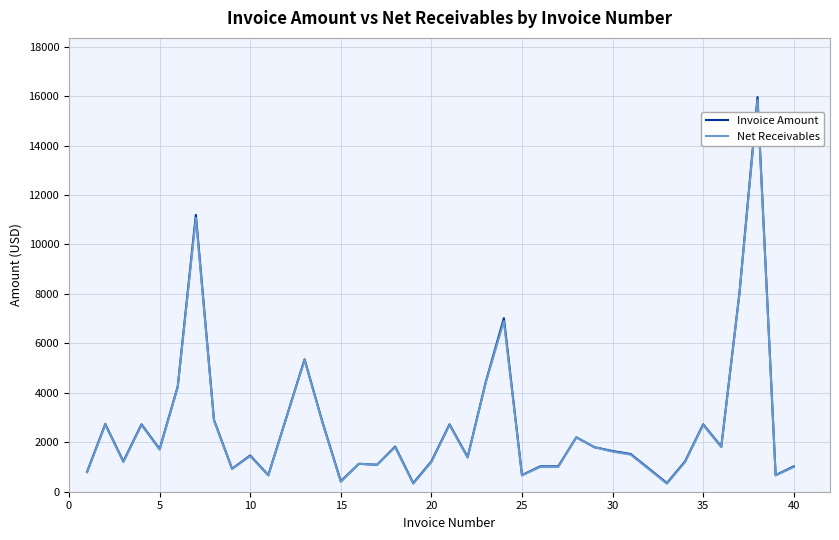

Which series has the largest range (max minus min)?

Invoice Amount